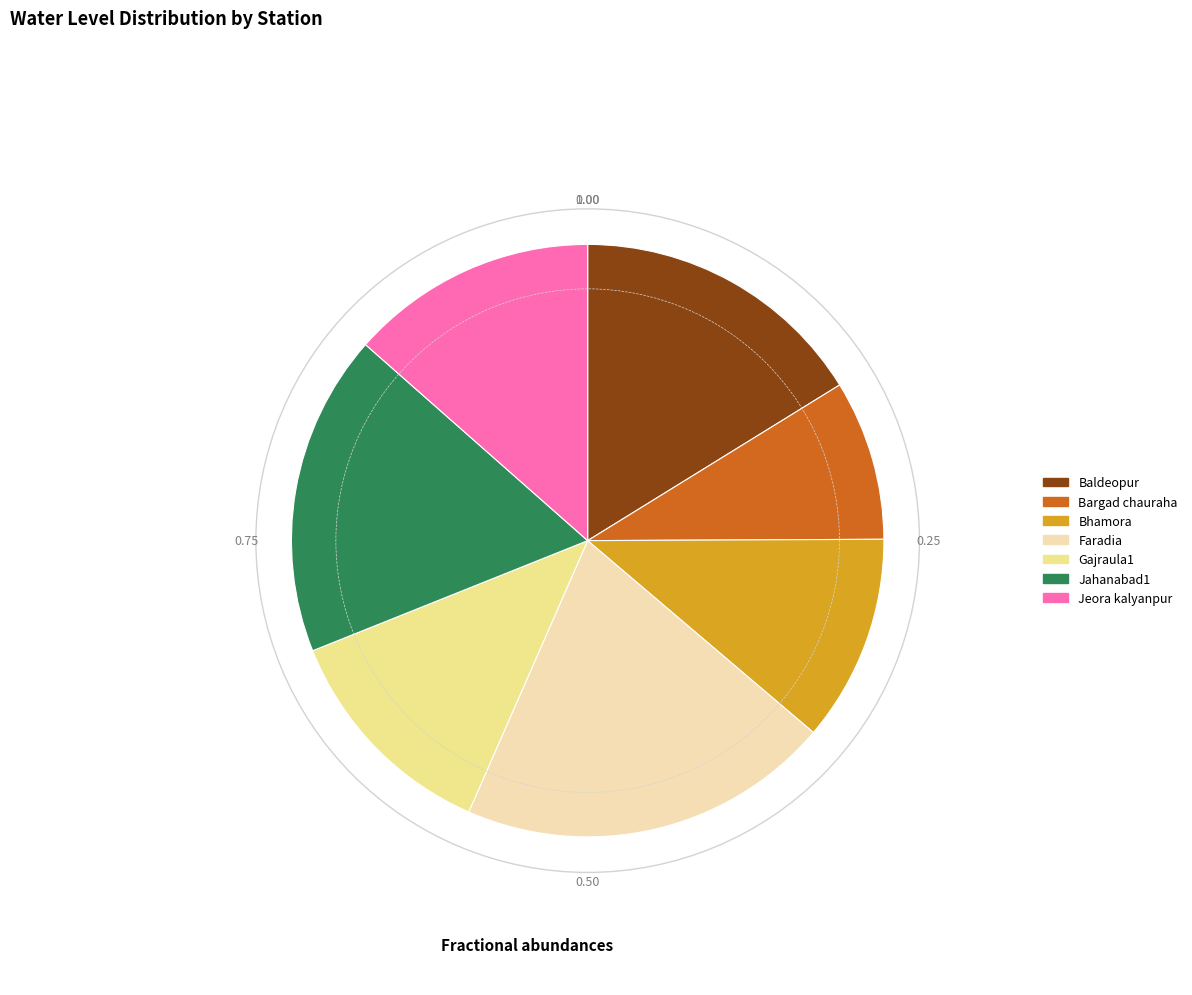

Does Gajraula1 represent more than half of the total?

No